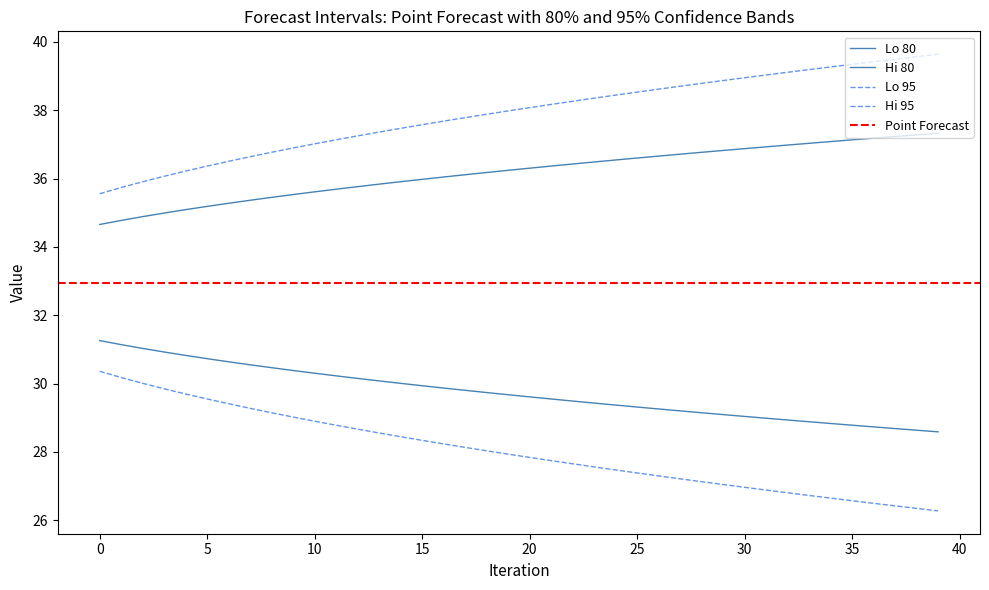

Is this an area chart (filled region under the line)?

No